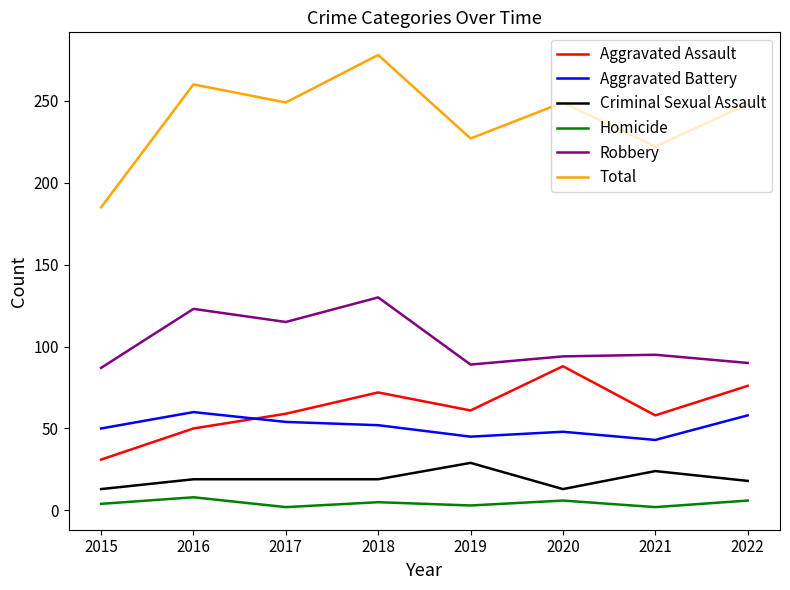

Rank the series at 2017 from lowest to highest value.

Homicide, Criminal Sexual Assault, Aggravated Battery, Aggravated Assault, Robbery, Total